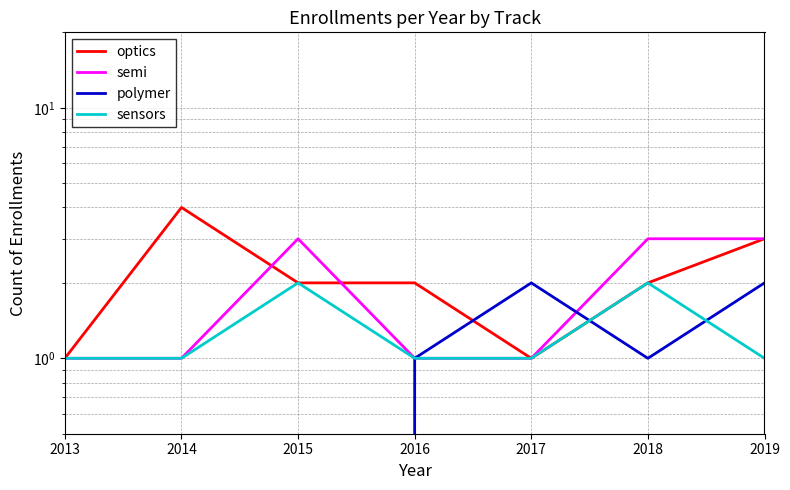

In semi, how many points are higher than both neighbors (excluding endpoints)?

1